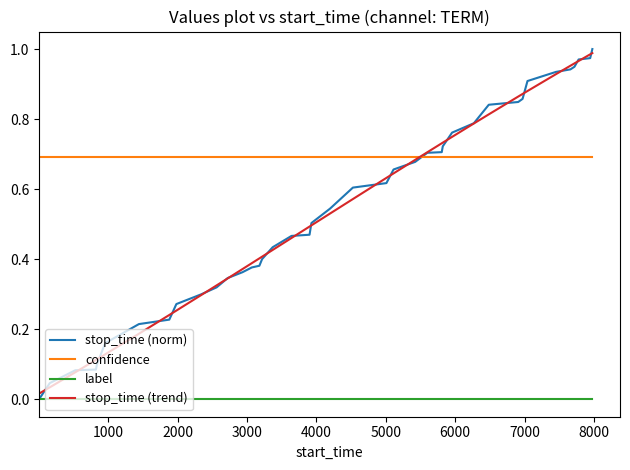

Which series has the largest total across all categories?

confidence